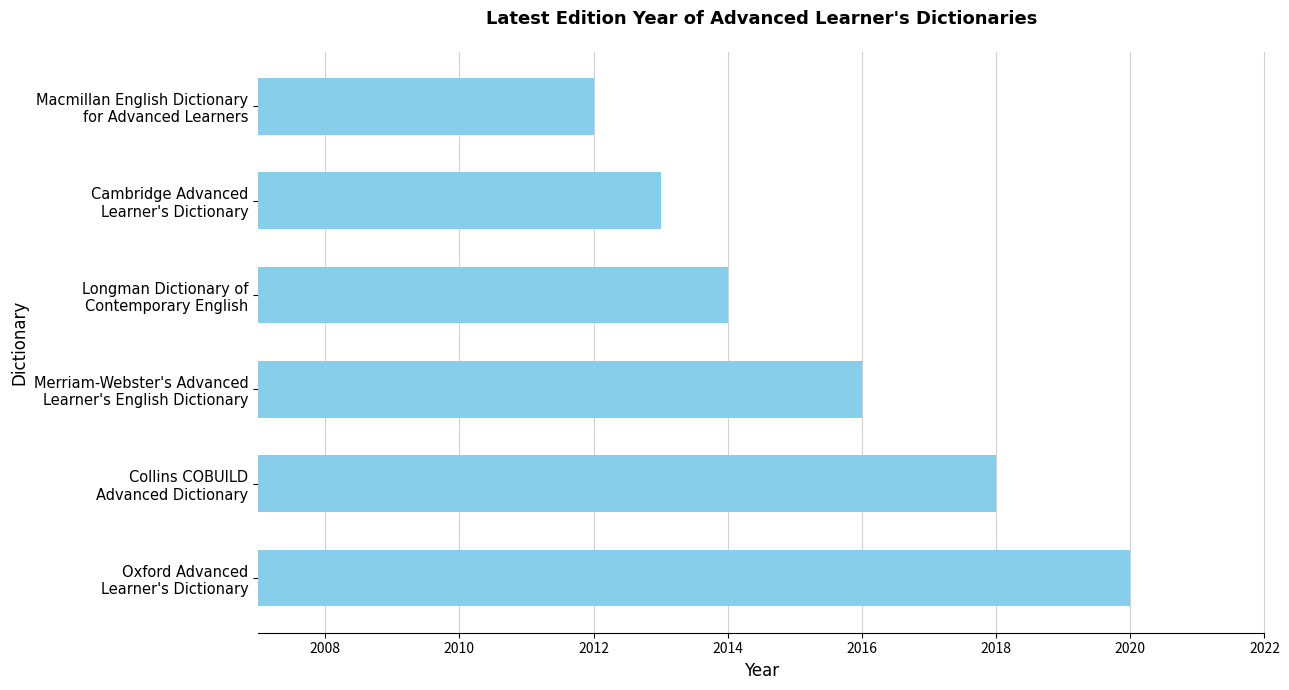

What is the sum of all values?

12093